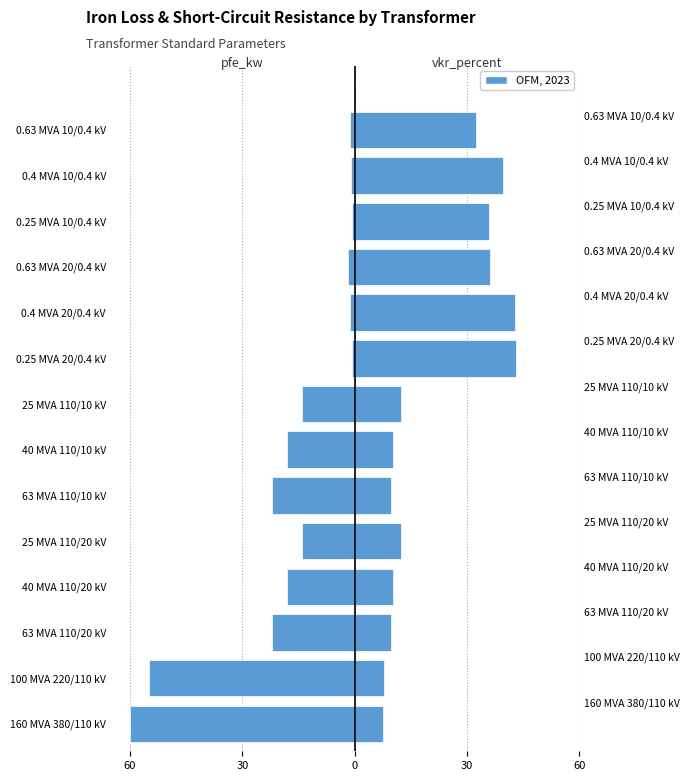

Are the bars grouped side by side (vs. stacked)?

Yes